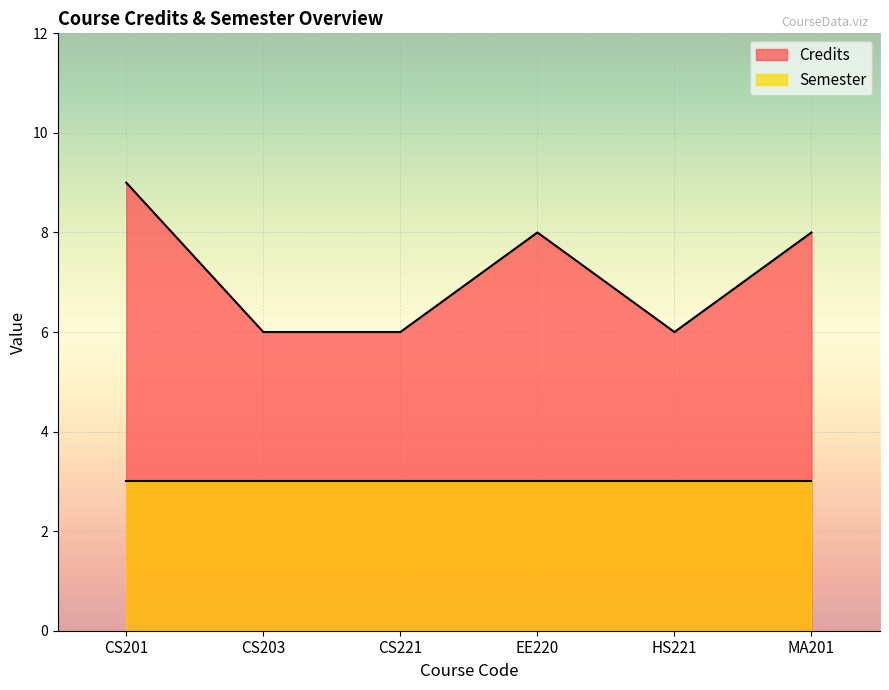

Which has a higher value, CS203 or MA201?

MA201